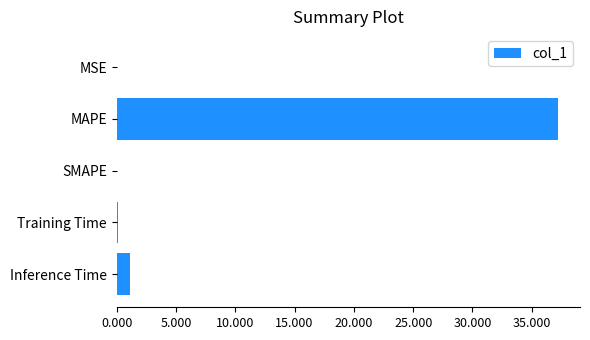

Where is the data nearest to the value 18?

Inference Time